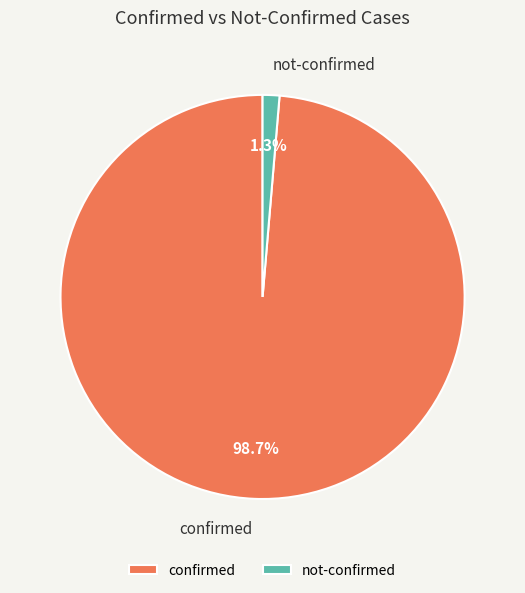

Which category has the smallest portion of the pie?

not-confirmed